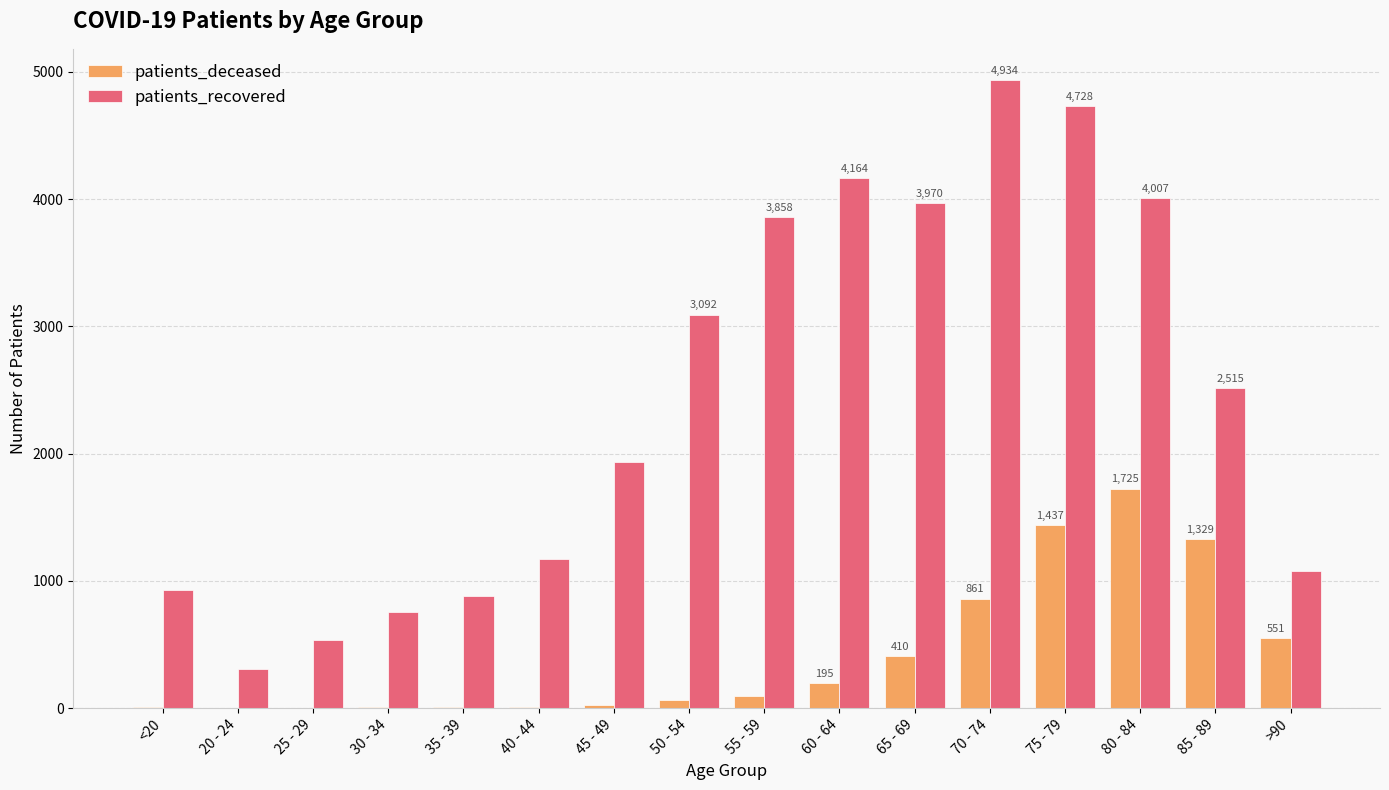

Which series changed the most between 30 - 34 and 55 - 59?

patients_recovered